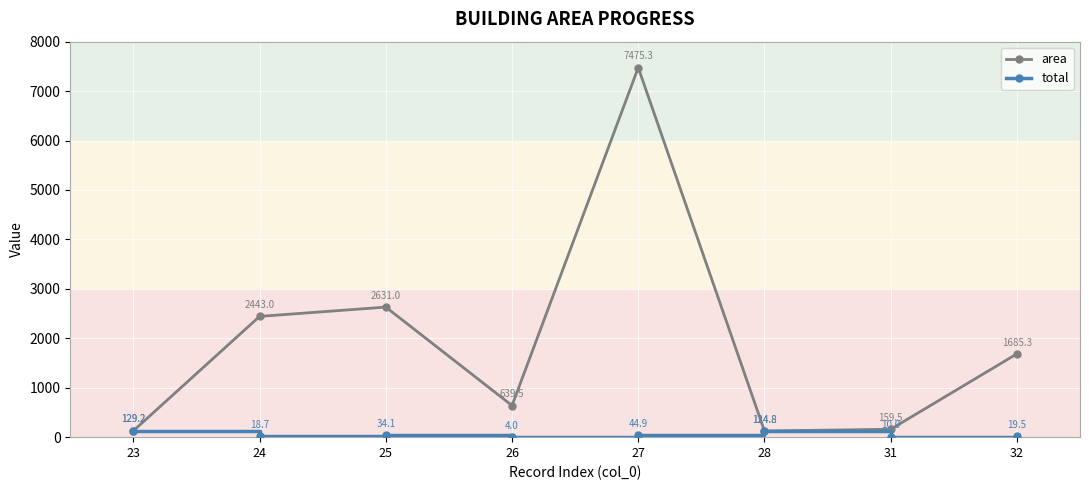

What is the maximum value for area?

7475.3